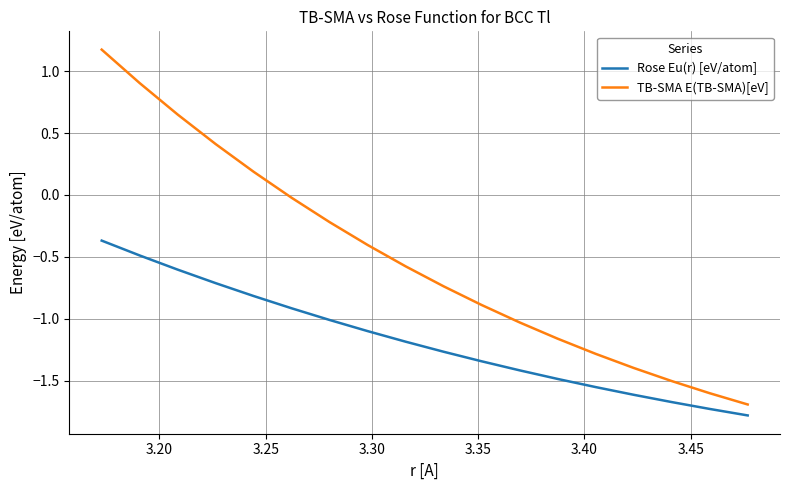

List the series in order of their peak value, highest first.

TB-SMA E(TB-SMA)[eV], Rose Eu(r) [eV/atom]